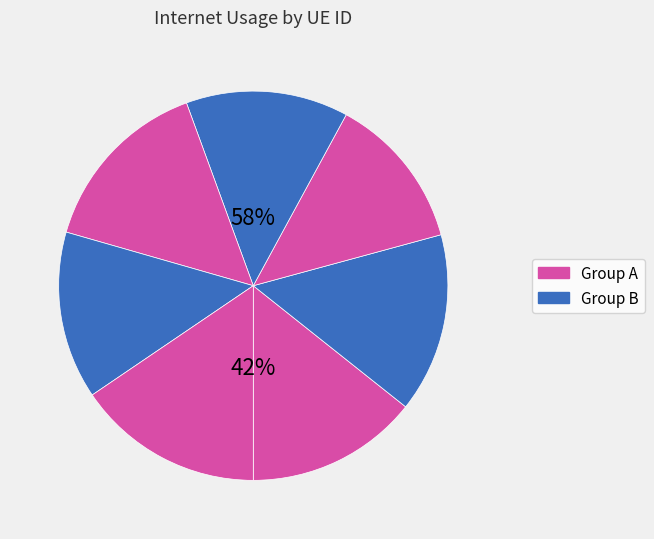

How many segments does this pie chart have?

7